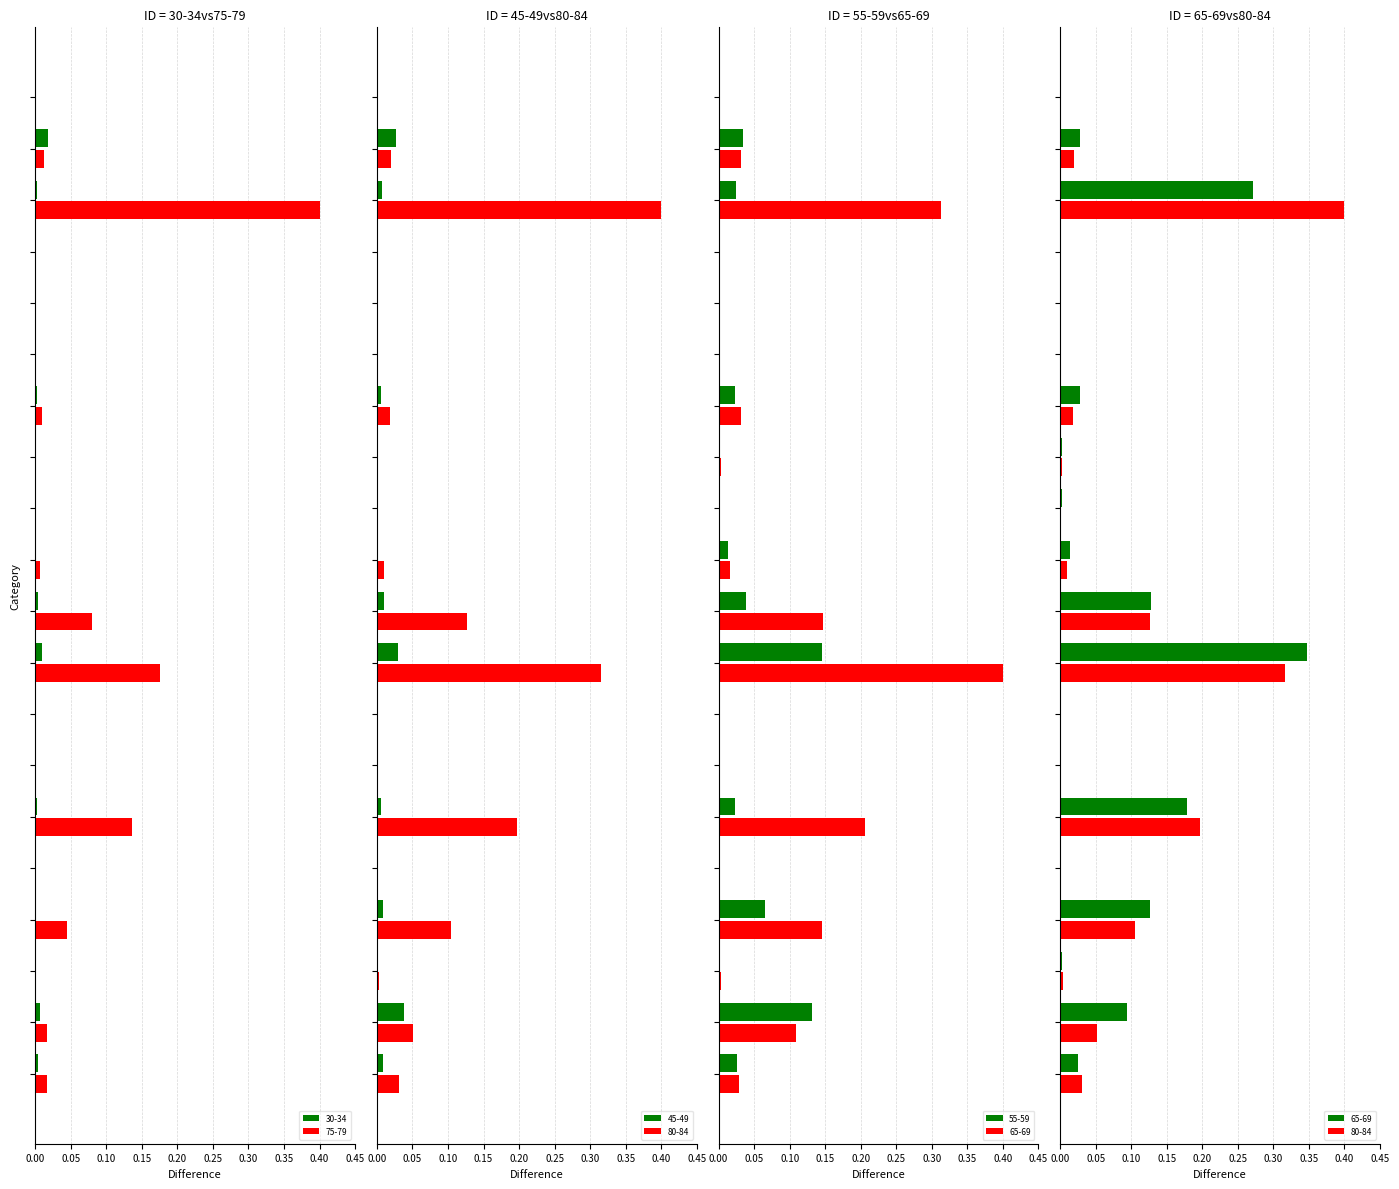

What are all the series names shown in the legend?

30-34, 55-59, 45-49, 65-69, 75-79, 80-84